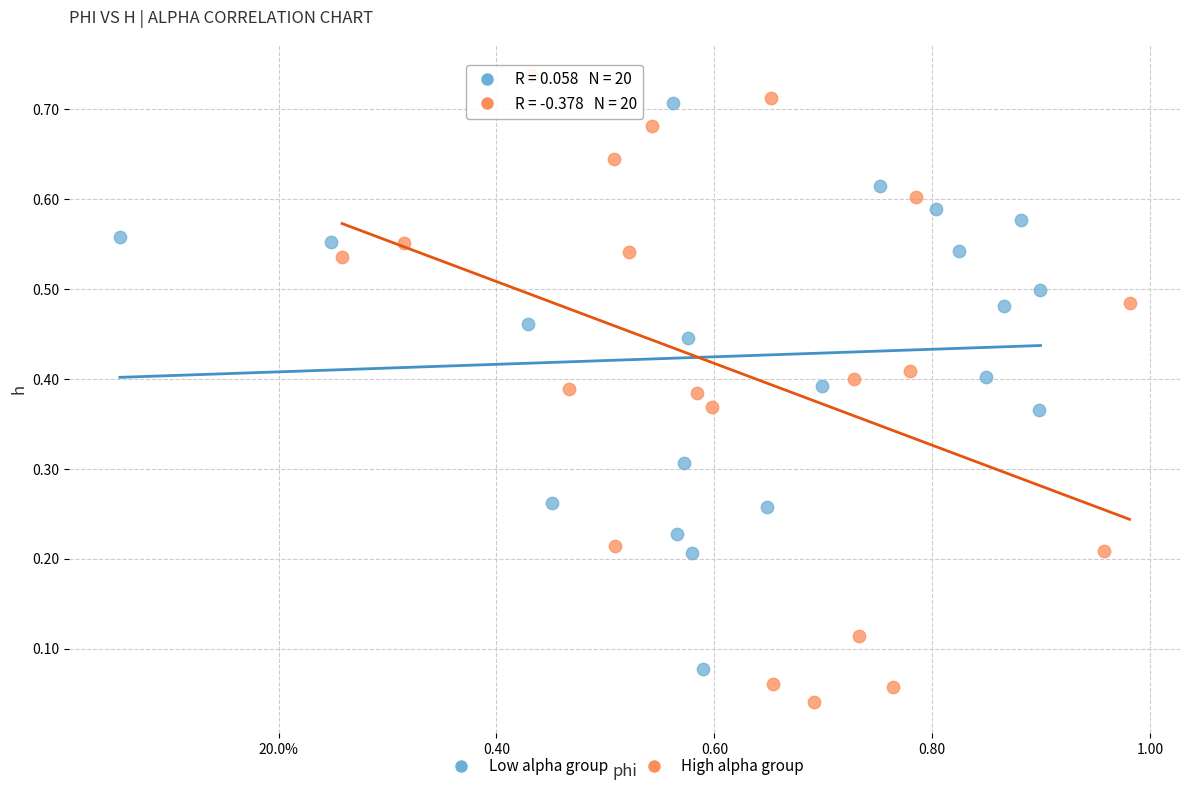

Which series has the largest Y range (max minus min)?

High alpha group